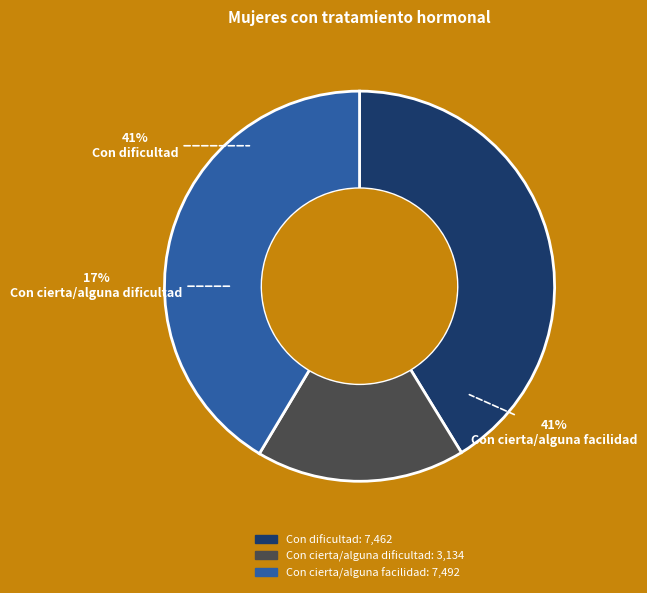

Combined, what portion of the pie is Con cierta/alguna dificultad and Con cierta/alguna facilidad?

58.7%